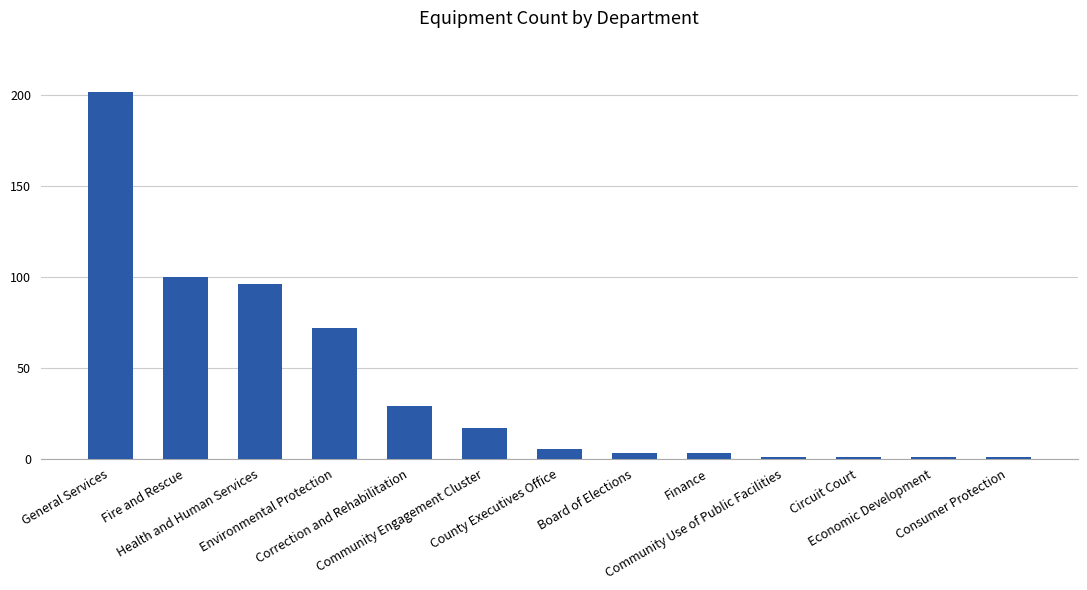

What is the difference between the values at Community Engagement Cluster and Environmental Protection?

55